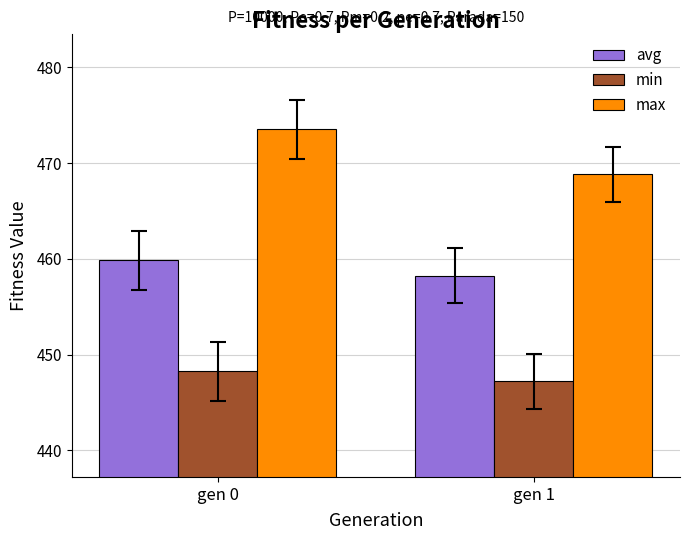

How many data points in min are above 448?

1